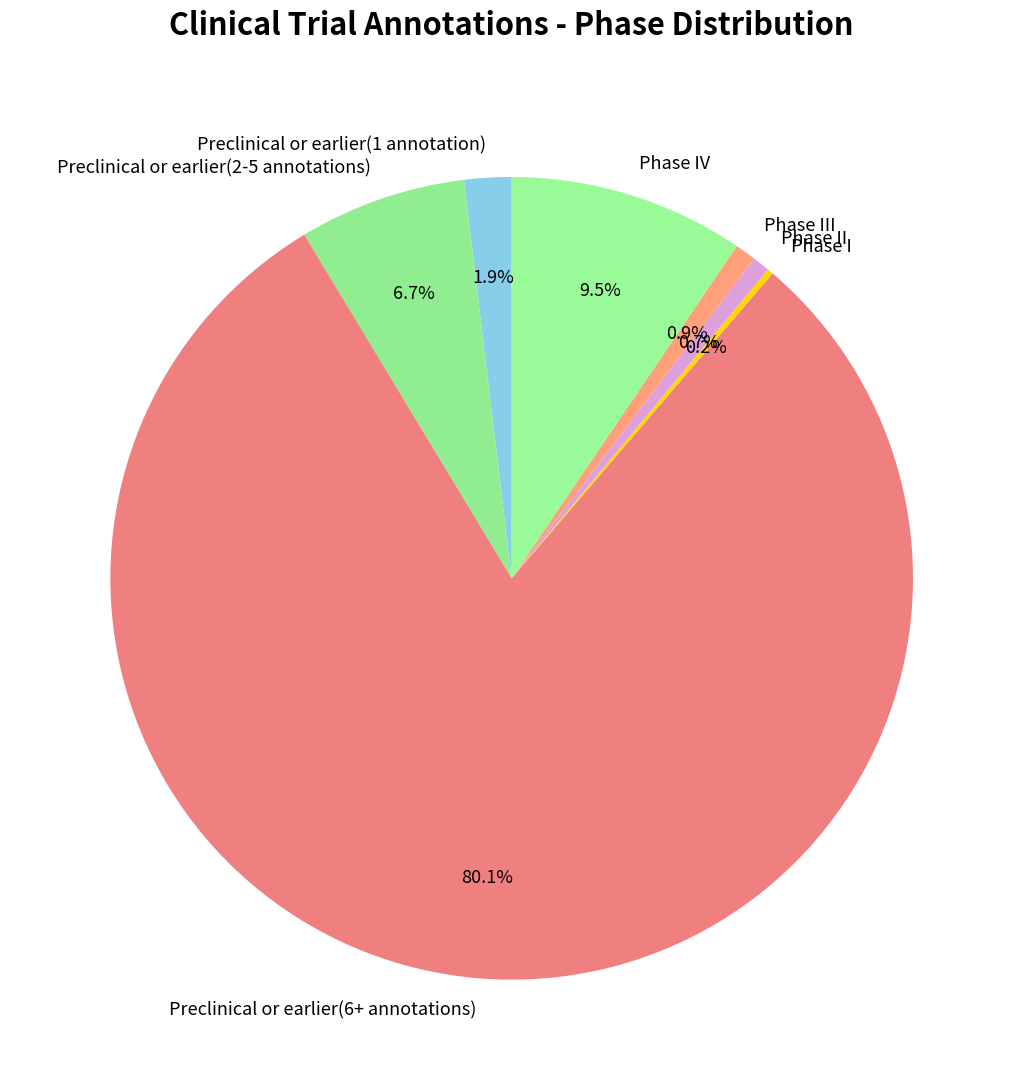

What is the largest slice in the pie chart?

Preclinical or earlier(6+ annotations)